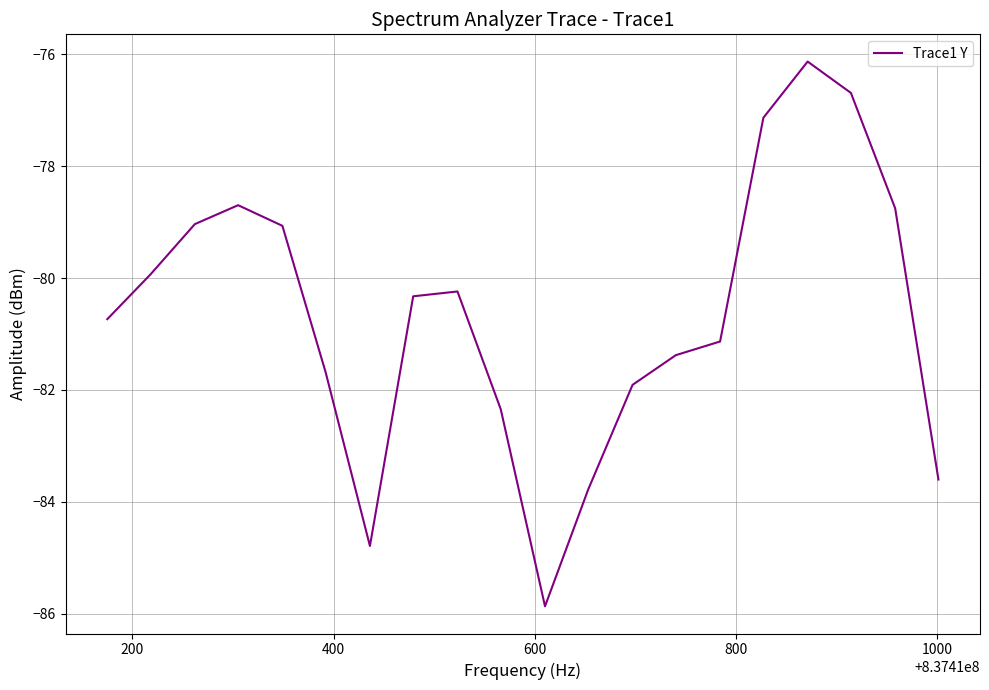

True or false: the data has more than 2 interior local peaks.

True